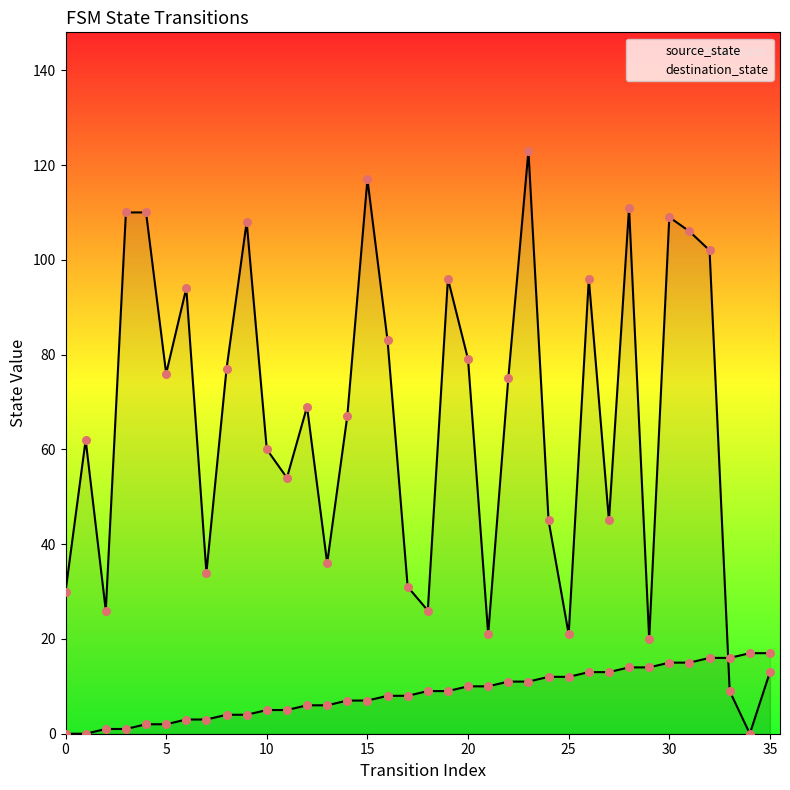

Is the value of destination_state at 30 greater than the value of source_state at 5?

Yes